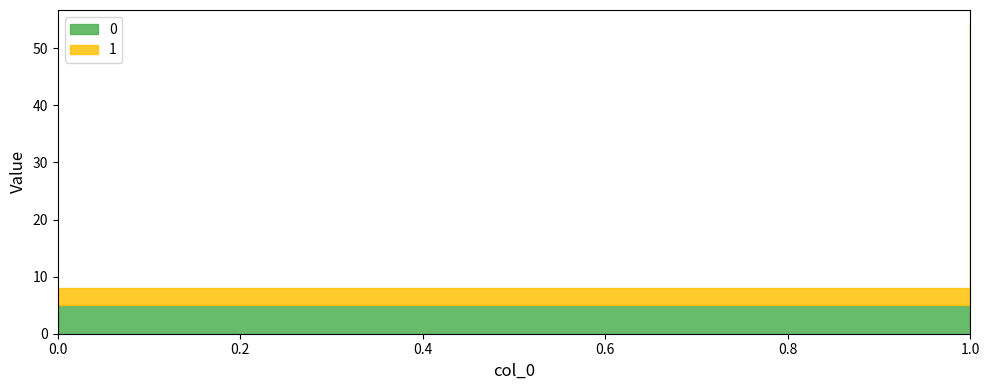

List the labels in order of 0 value, largest first.

1, 0